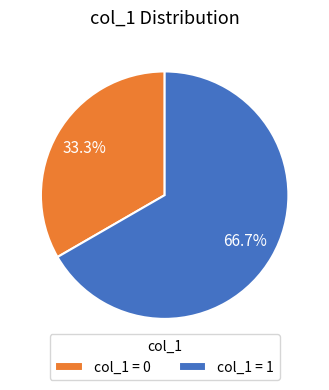

Is there a majority slice in this chart?

Yes